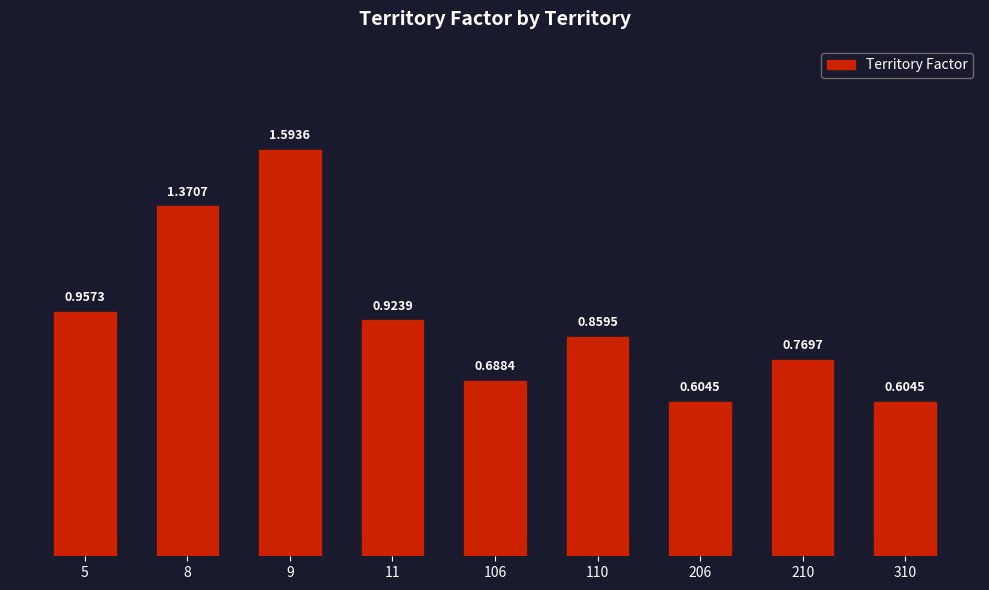

Between 106 and 9, which is larger?

9